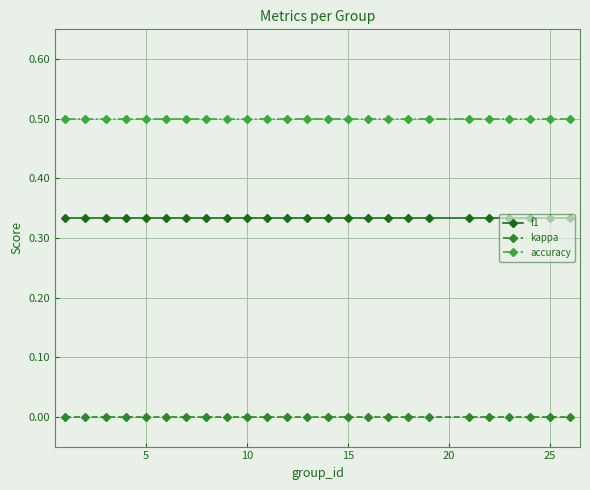

What is the value of the accuracy point at the 4th from the left?

0.5